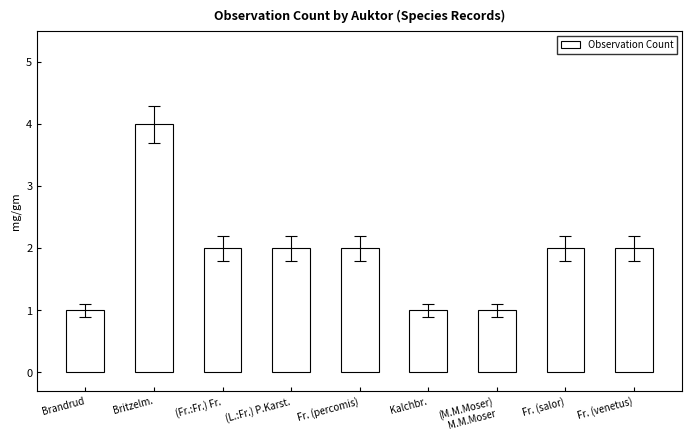

What position from the left is Fr. (percomis)?

5